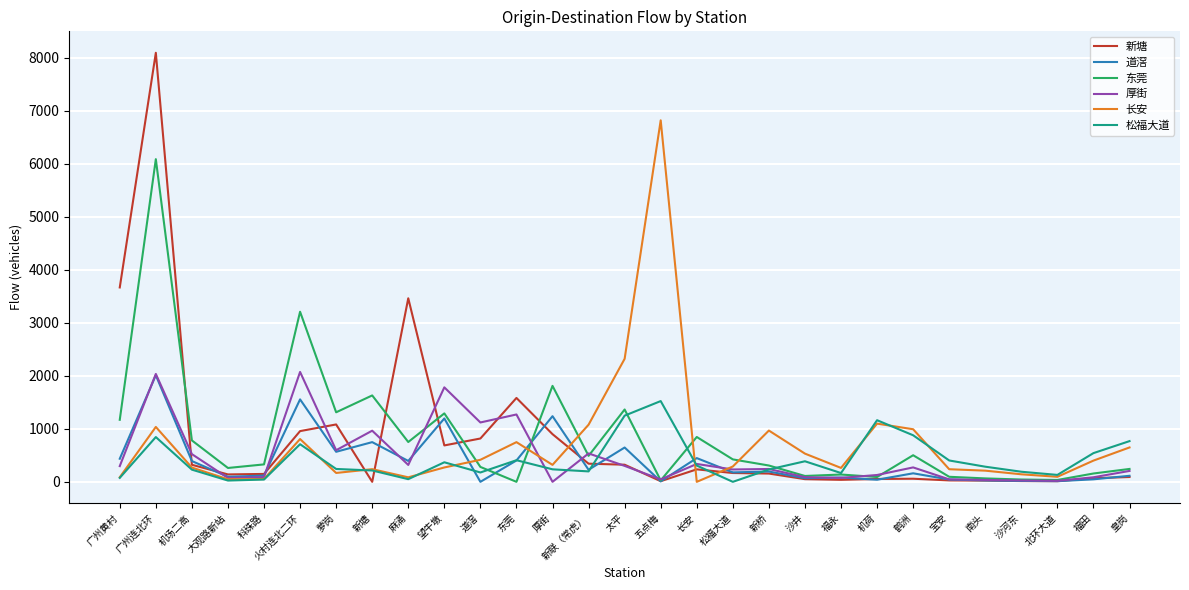

Is the value of 厚街 at 火村连北二环 greater than the value of 长安 at 五点梅?

No